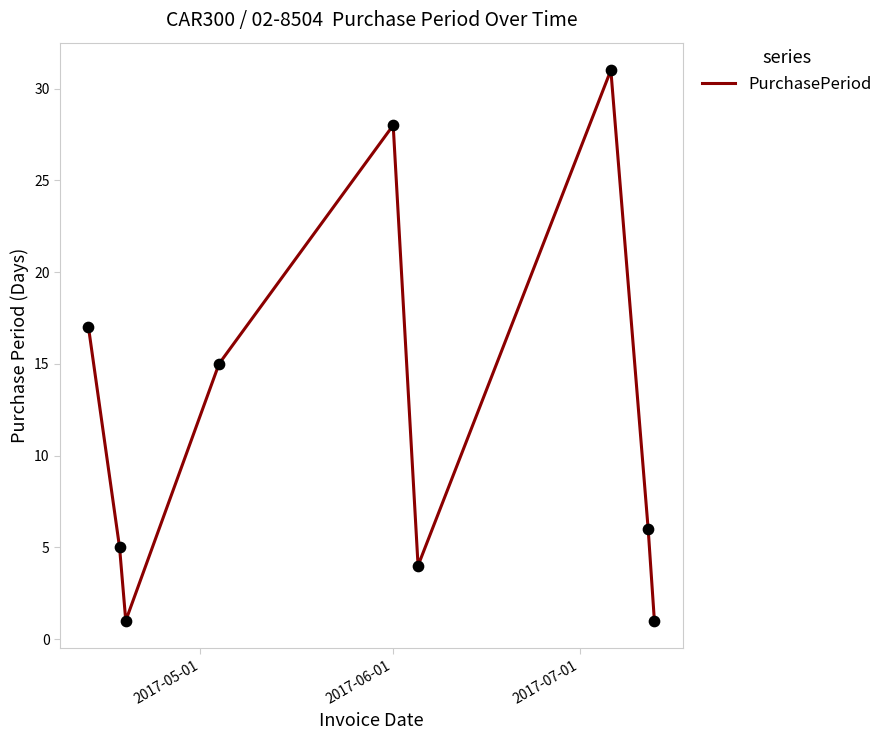

What is the difference between the maximum and minimum values?

30